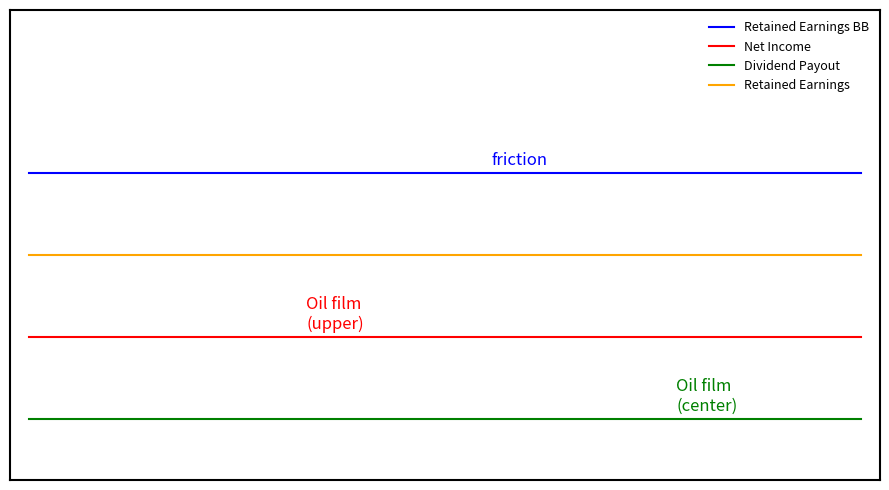

True or false: Dividend Payout and Retained Earnings BB cross at least once.

False